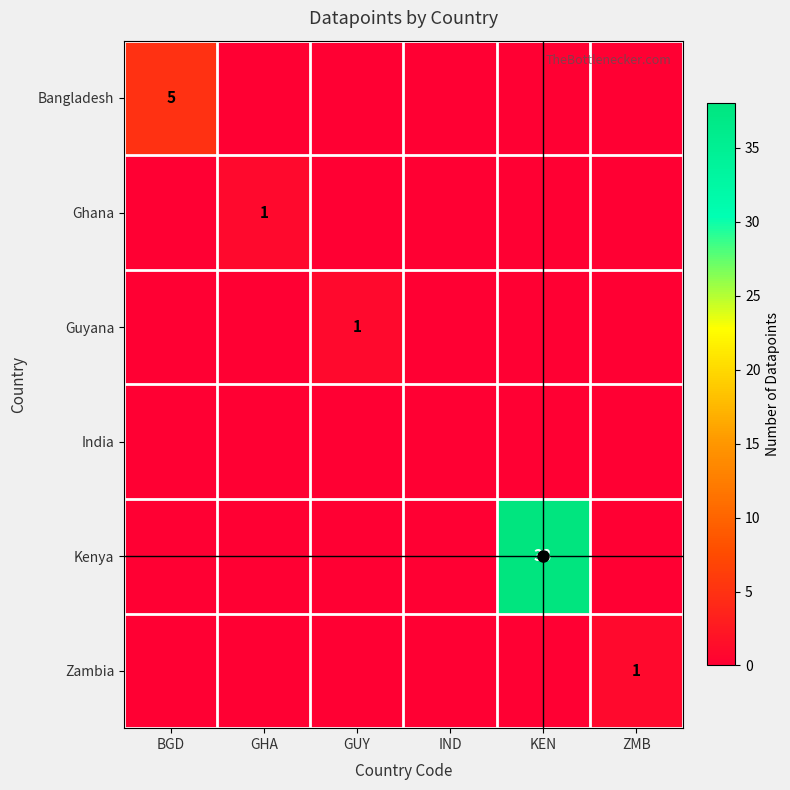

Count the number of categories in the chart.

6